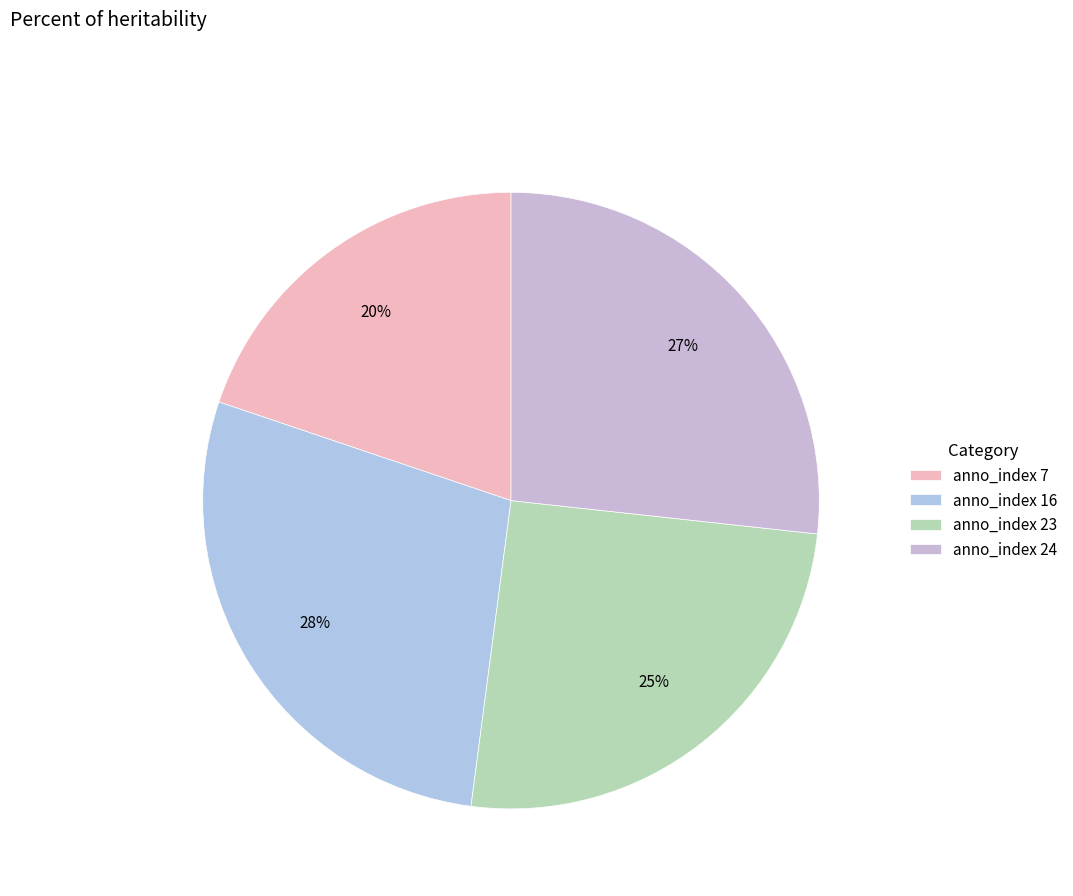

Count the number of slices in the pie.

4